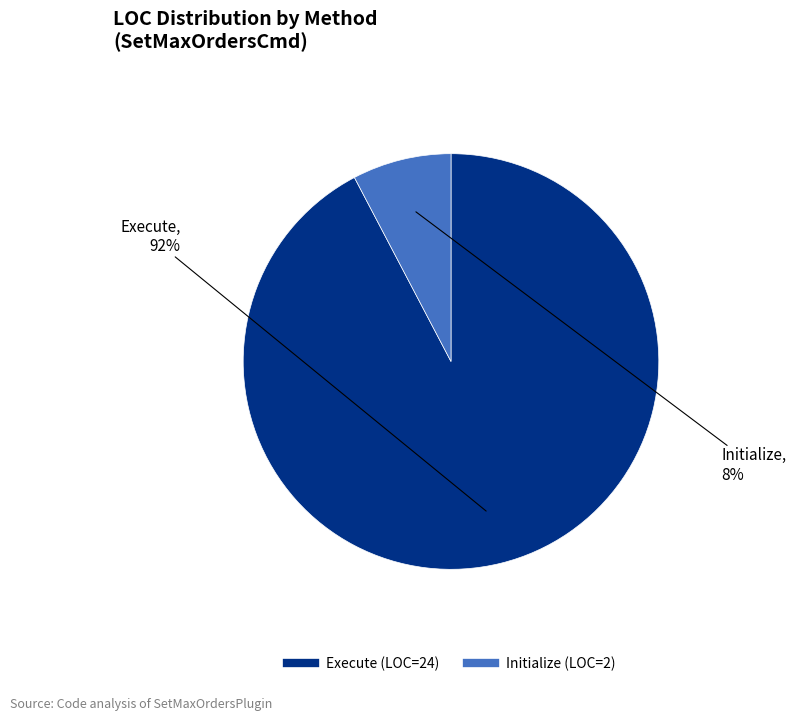

Does Execute represent more than half of the total?

Yes